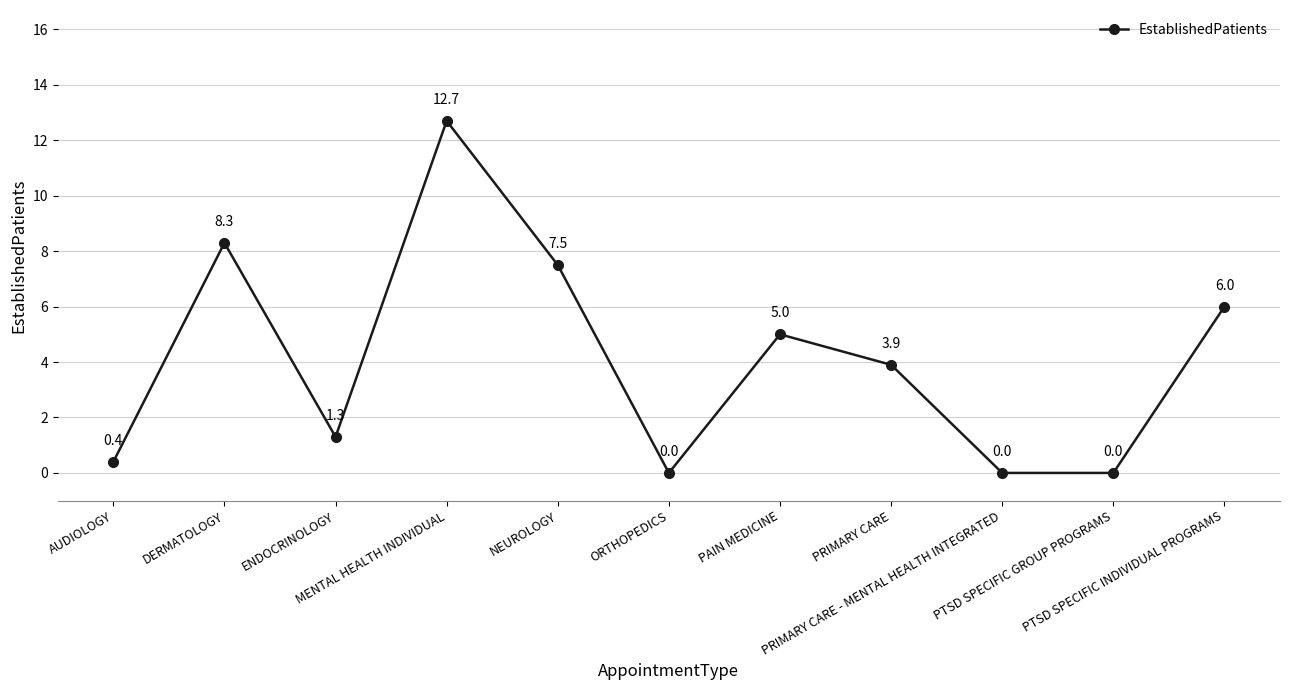

At which category does the chart reach its peak across all series?

MENTAL HEALTH INDIVIDUAL